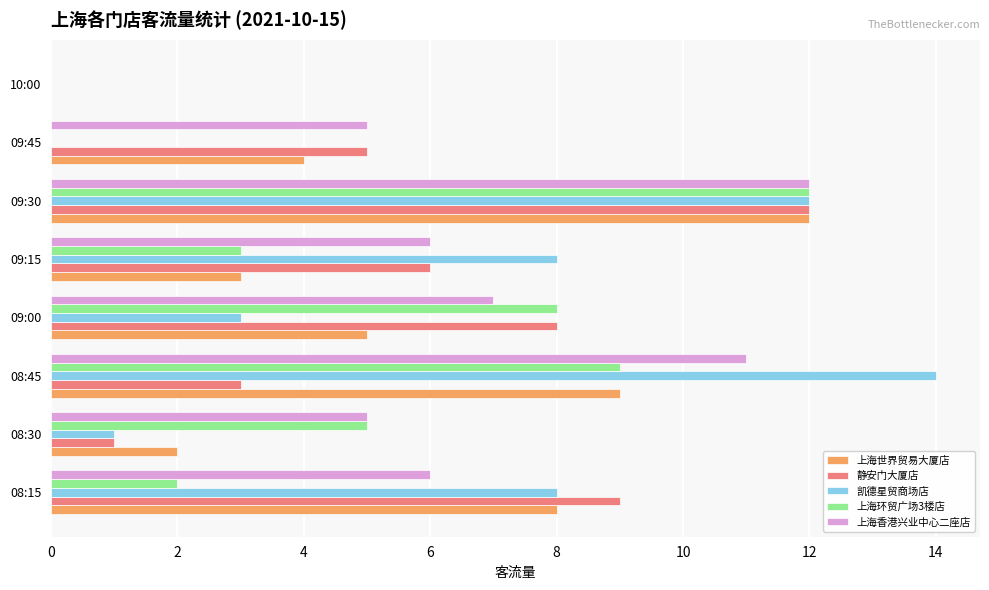

At which label is 上海世界贸易大厦店 closest to 6?

09:00